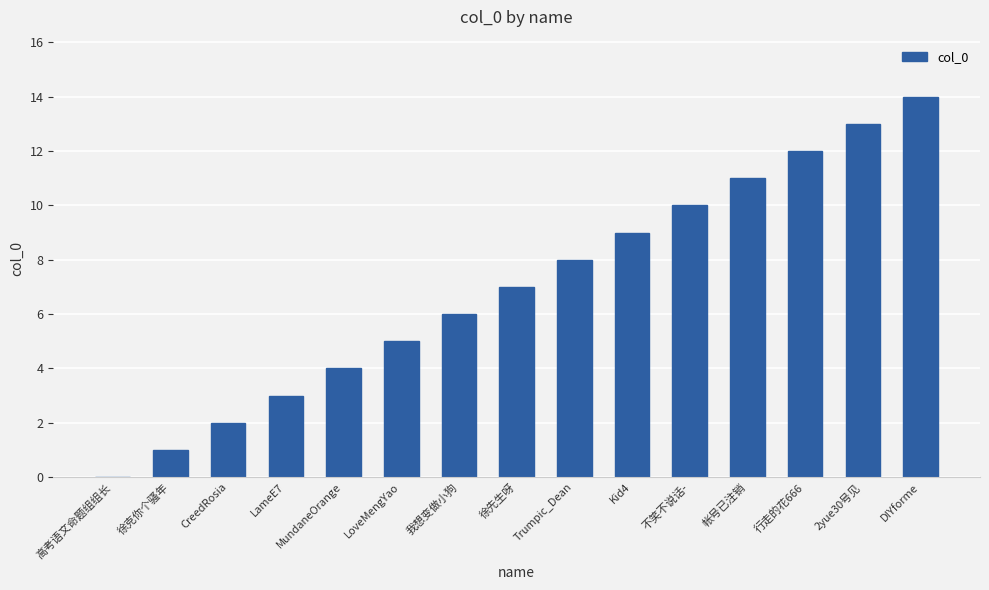

Count the number of data series in this chart.

1